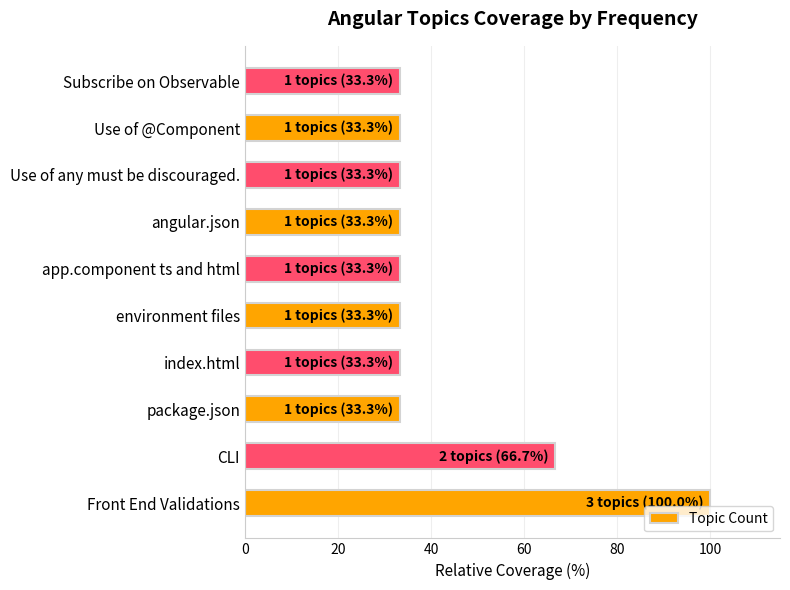

Read the value at Use of @Component.

33.3